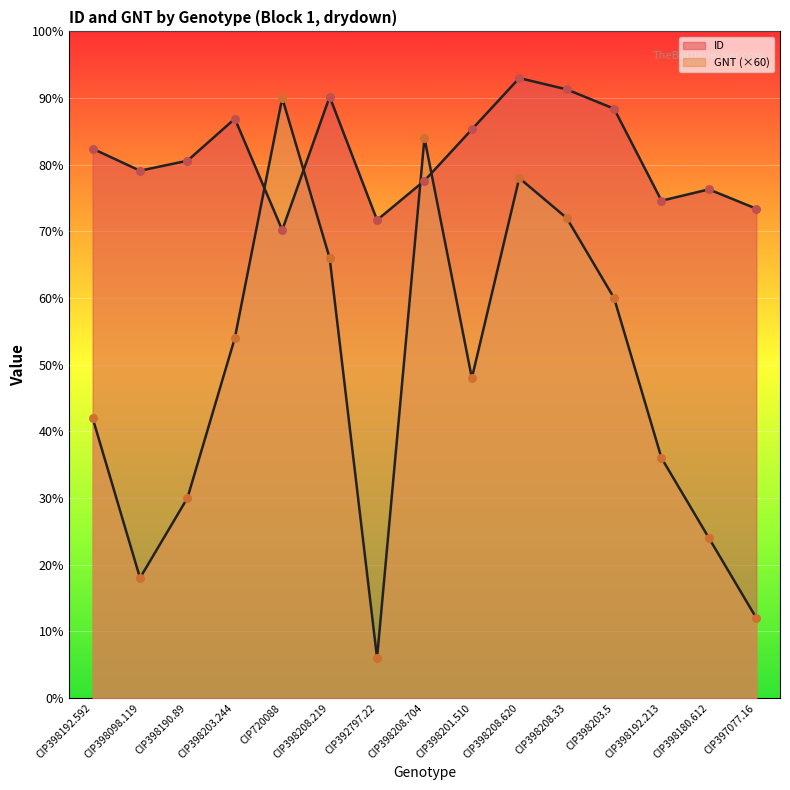

At which category is the sum across all series the highest?

CIP398208.620